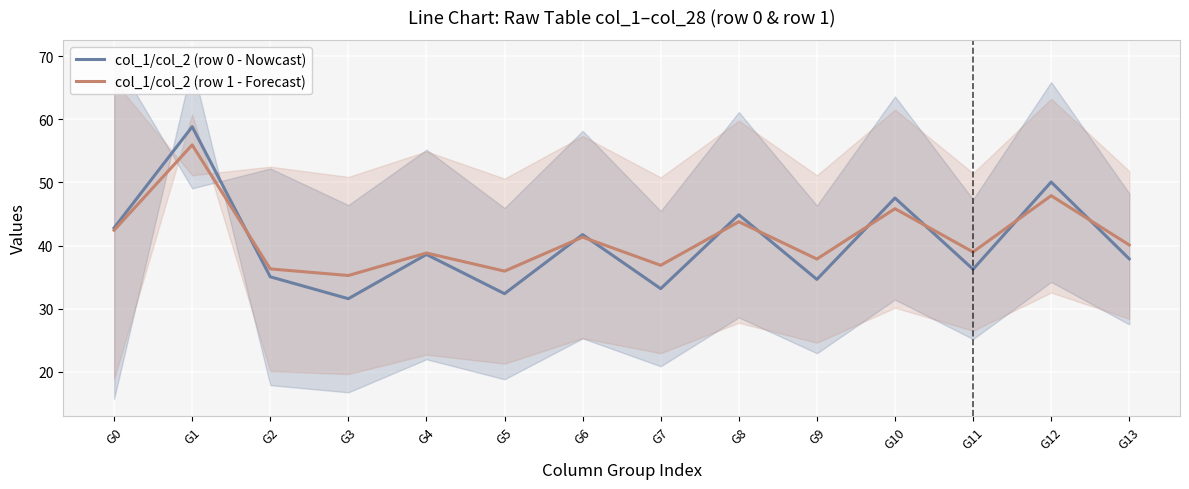

What is the difference between the col_1/col_2 (row 1 - Forecast) values at G3 and G7?

1.6